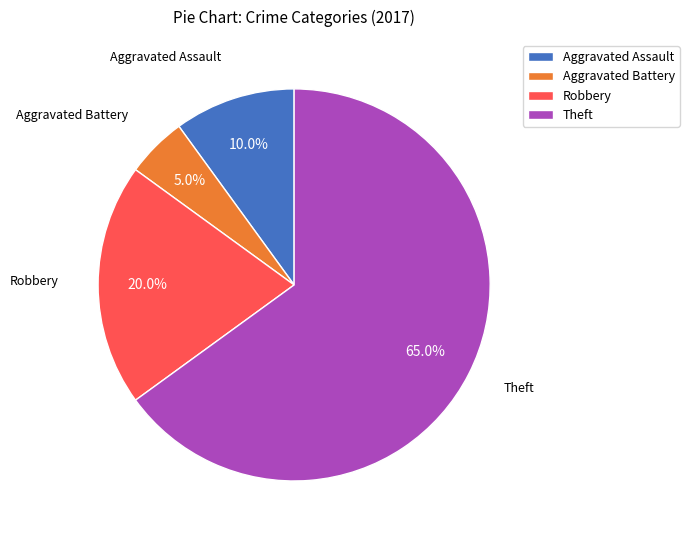

To the nearest percent, what percentage of the pie is Aggravated Assault?

10%